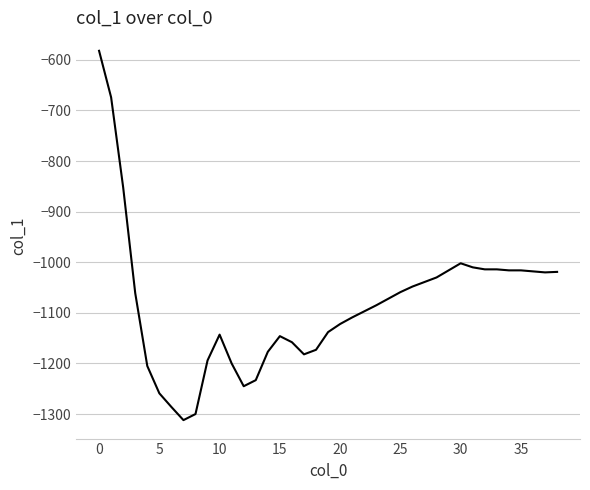

What is the minimum value shown in the chart?

-1312